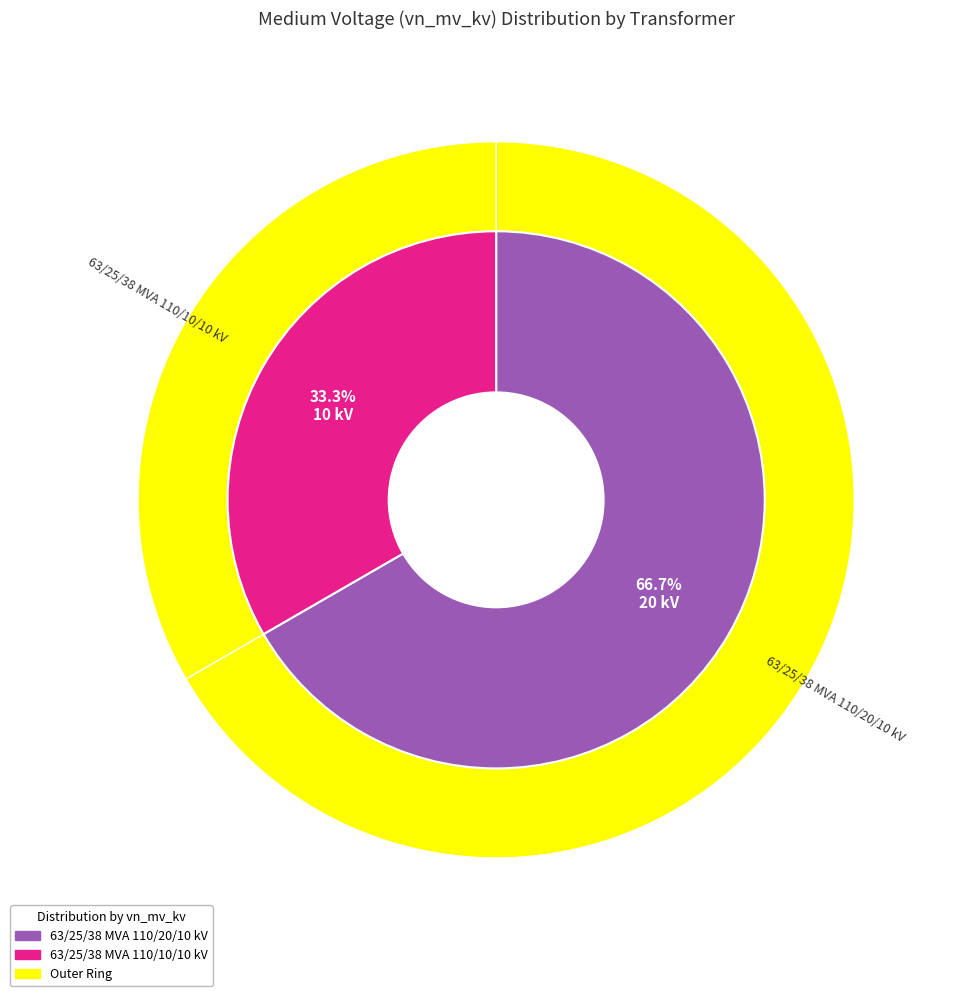

Which category has the smallest portion of the pie?

63/25/38 MVA 110/10/10 kV